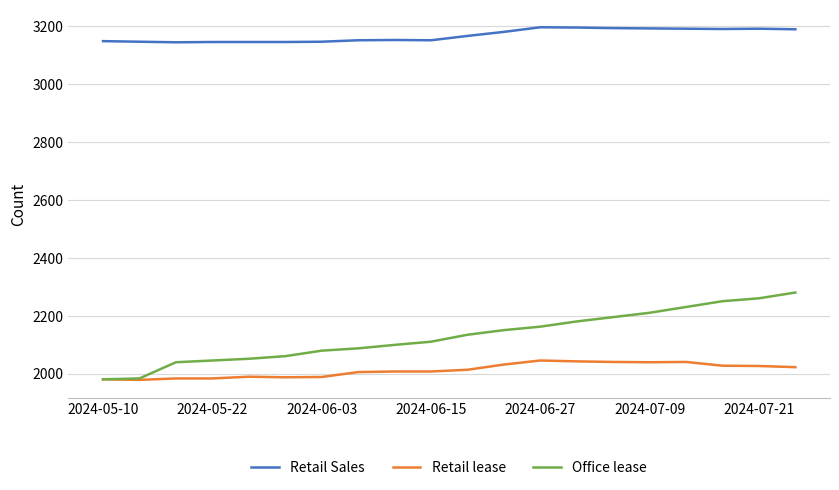

True or false: Retail lease and Retail Sales intersect in this chart.

False